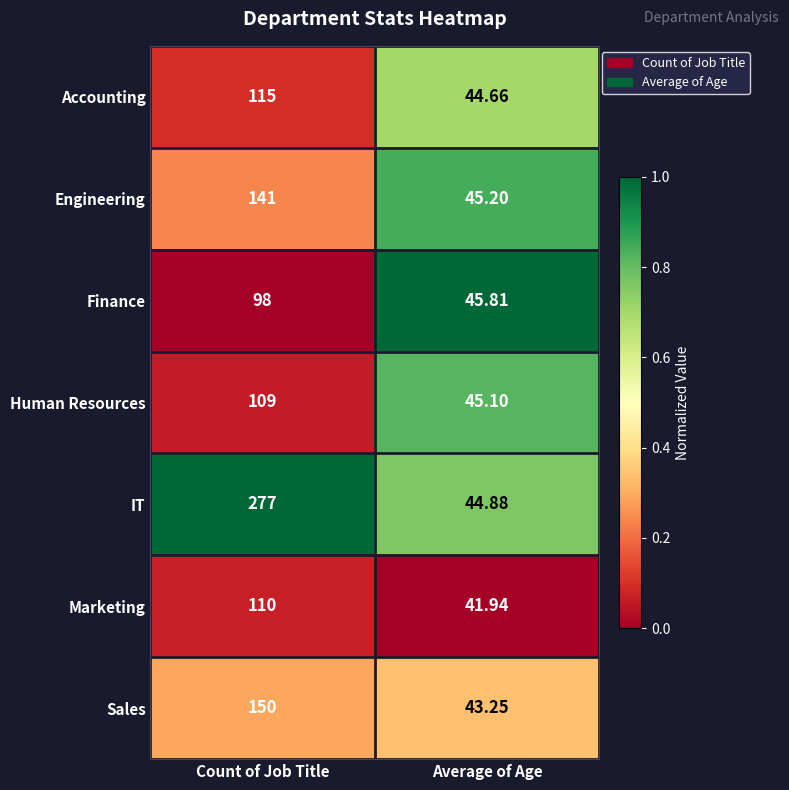

What is the spread (max minus min) of values at Count of Job Title?

179.0